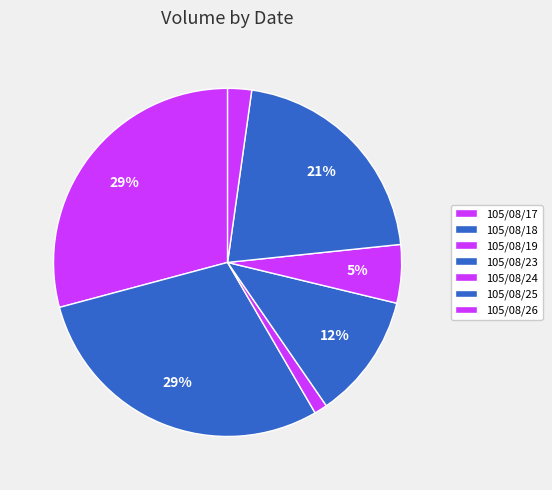

Does 105/08/19 account for over 50% of the chart?

No